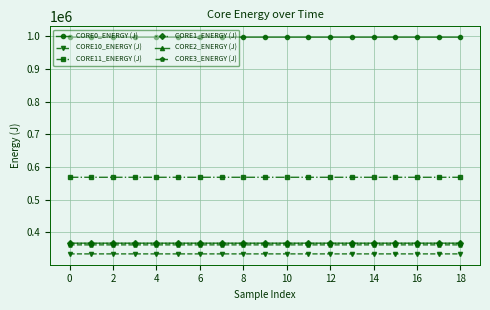

What is the value of the CORE10_ENERGY (J) point at the 17th from the left?

333647.3